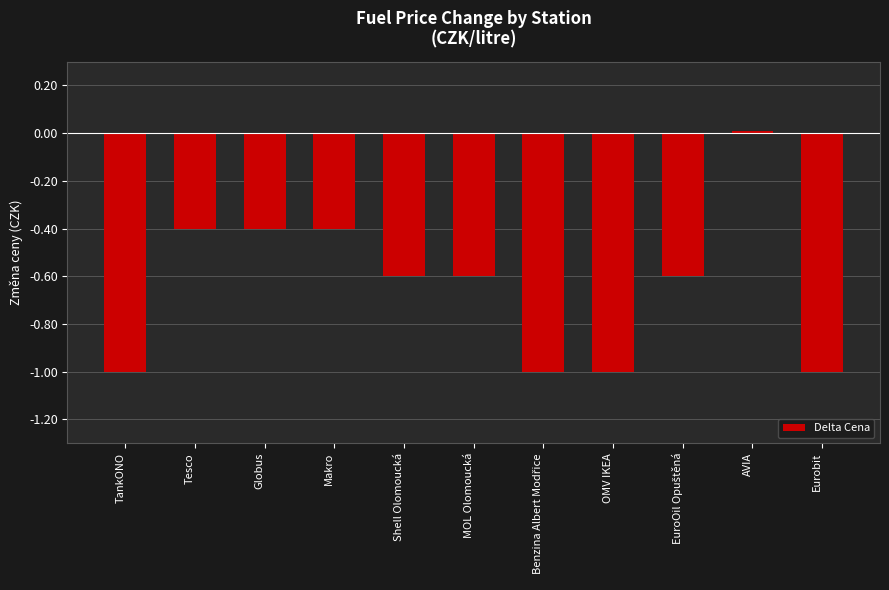

At which category does the chart reach its peak across all series?

AVIA